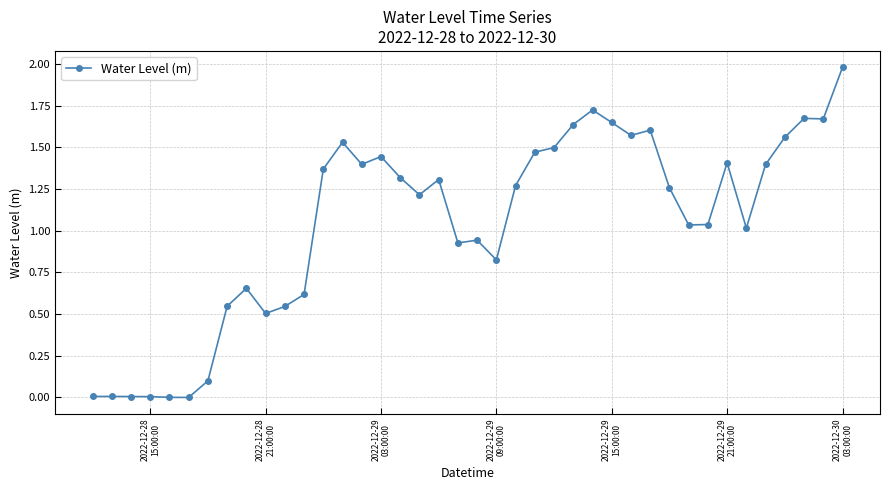

What is the maximum value shown in the chart?

2.0